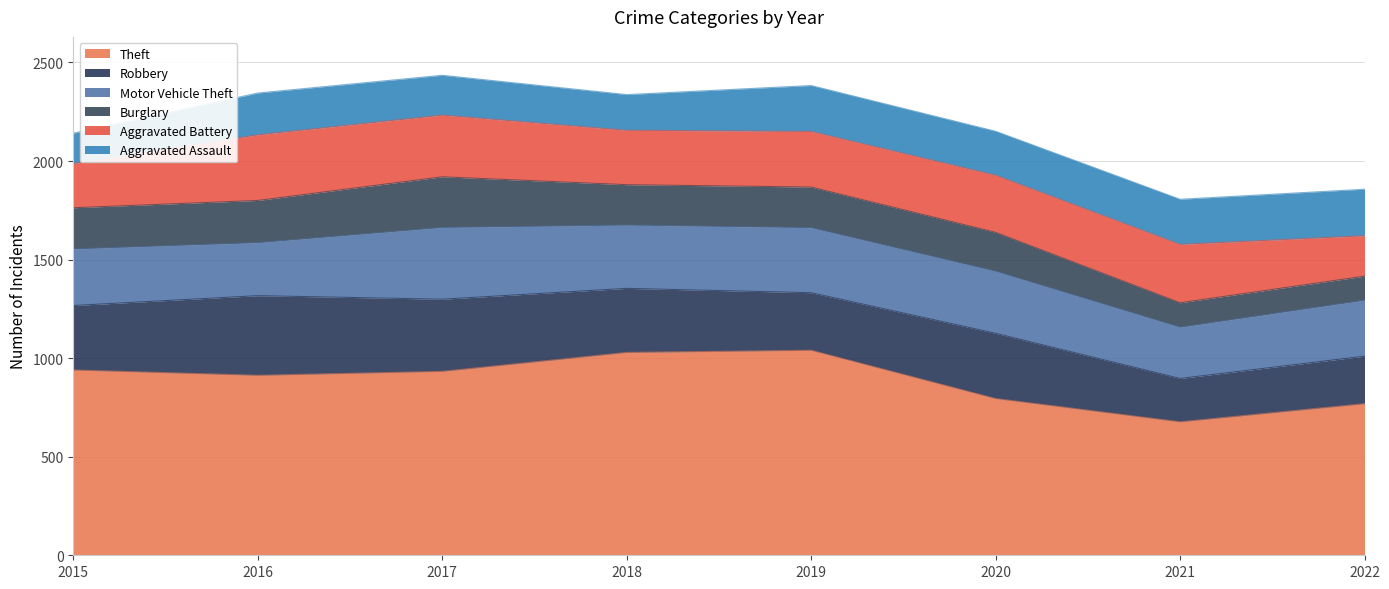

Rank the series by their maximum value, from highest to lowest.

Theft, Robbery, Motor Vehicle Theft, Aggravated Battery, Burglary, Aggravated Assault